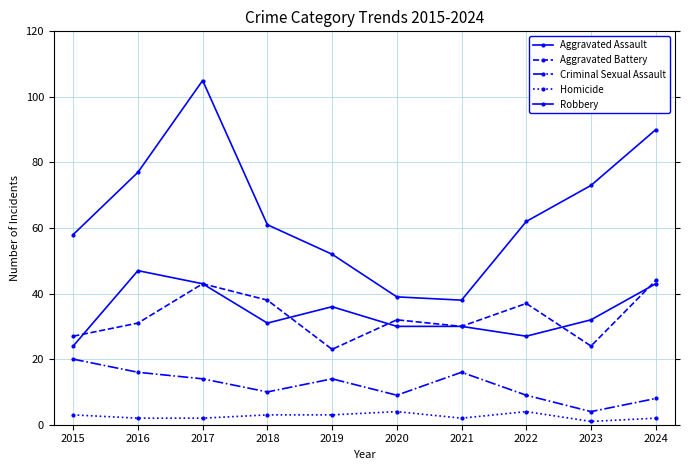

How many data points in Aggravated Battery are less than 32?

5